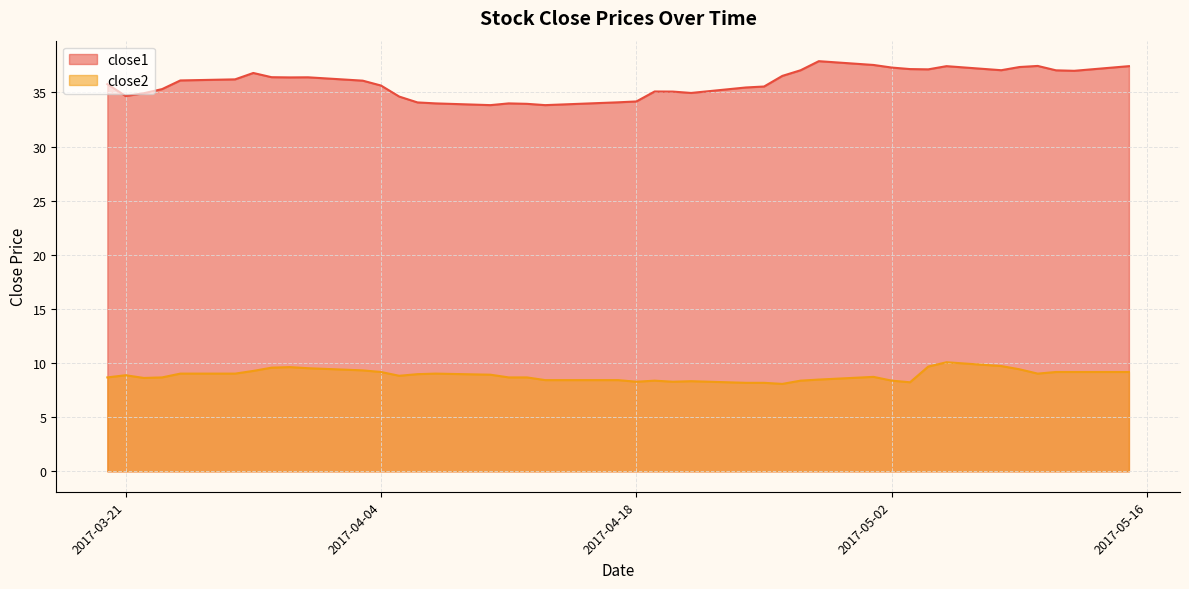

What is the average value of the close1 series?

35.9